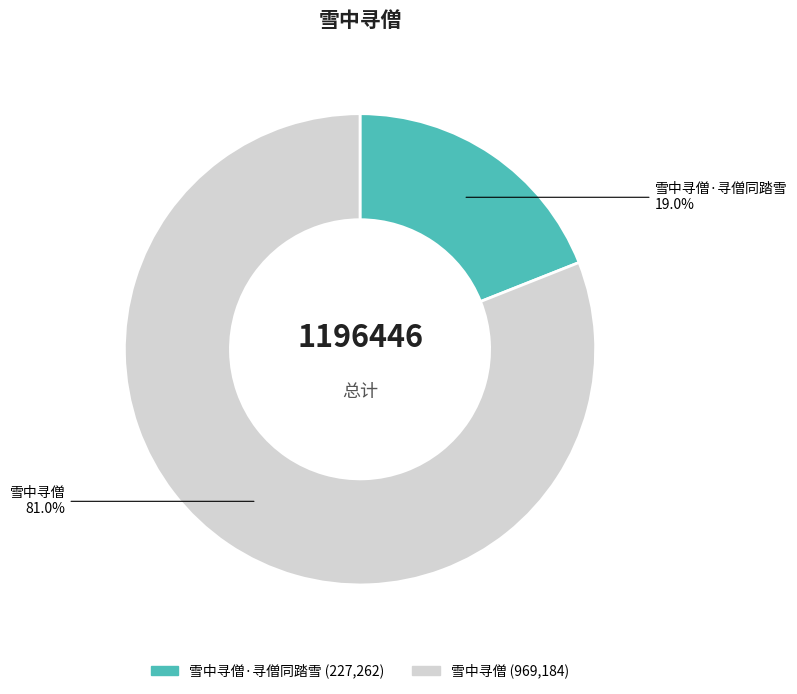

To the nearest percent, what is the average slice percentage?

50%